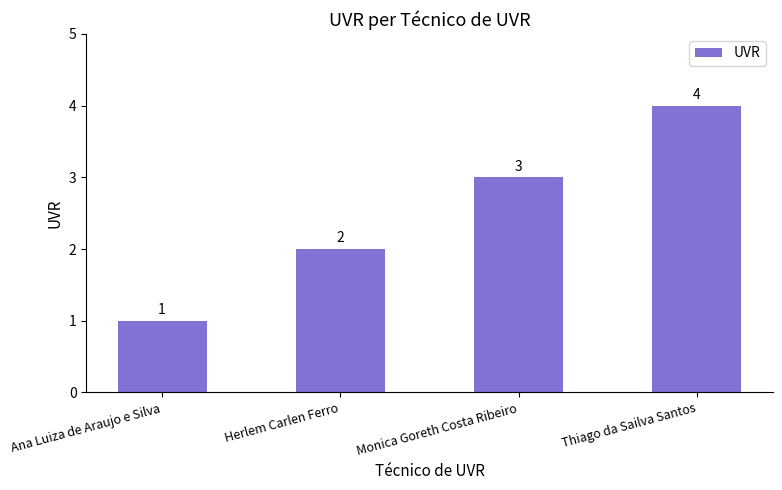

The value at Monica Goreth Costa Ribeiro is 3. True or false?

True